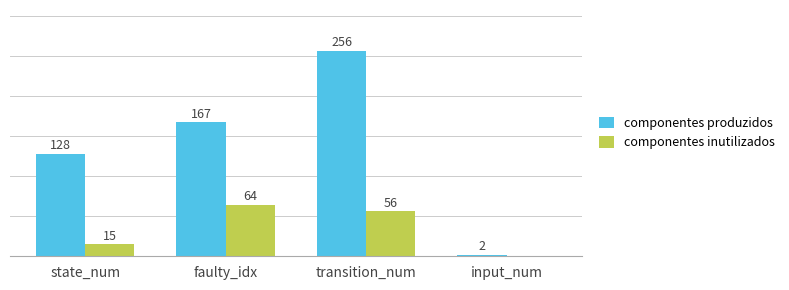

At which label does componentes produzidos reach its peak?

transition_num